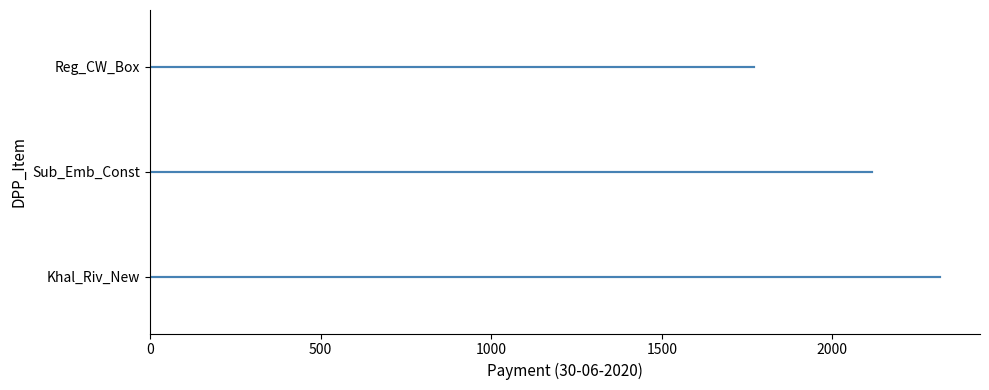

What is the change in value from Sub_Emb_Const to Reg_CW_Box?

-347.7